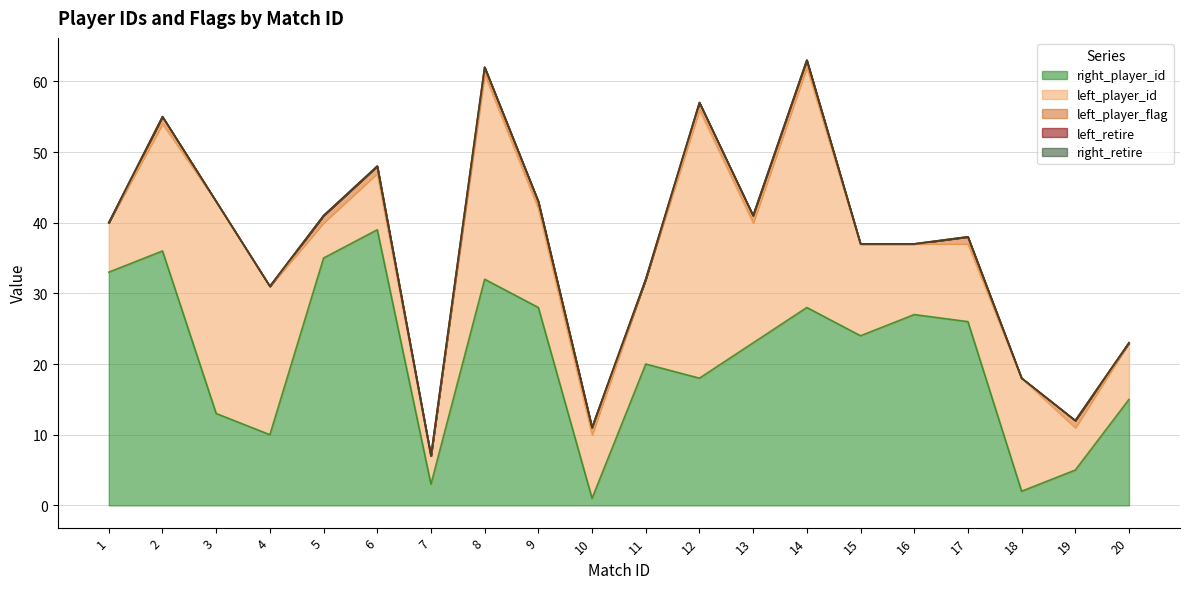

At how many categories does at least one series exceed 25?

11